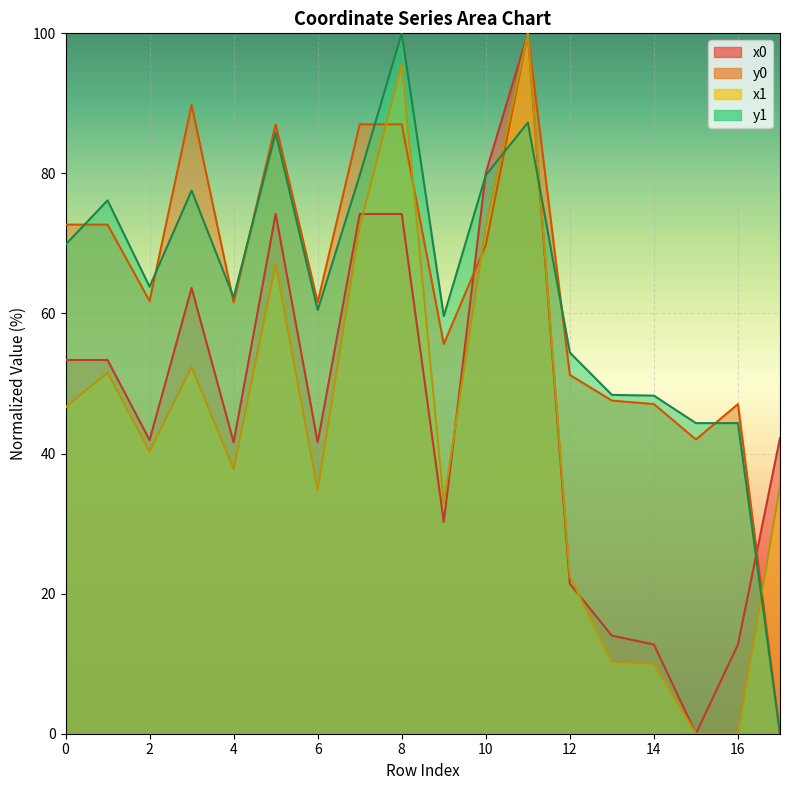

Reading right to left, extract all data points from this chart.

x0: 42.2	12.7	0.0	12.7	14.0	21.4	100.0	80.1	30.3	74.2	74.2	41.6	74.2	41.6	63.6	41.9	53.4	53.4
y0: 0.0	47.1	42.0	47.1	47.6	51.2	100.0	69.8	55.6	87.0	87.0	61.6	87.0	61.6	89.8	61.8	72.7	72.7
x1: 35.3	0.0	0.0	10.0	10.3	22.5	100.0	72.4	33.0	95.5	72.4	34.7	67.0	37.8	52.4	40.3	51.6	46.6
y1: 0.0	44.3	44.3	48.3	48.4	54.4	87.3	79.7	59.6	100.0	79.7	60.5	85.8	62.3	77.6	63.8	76.1	69.8